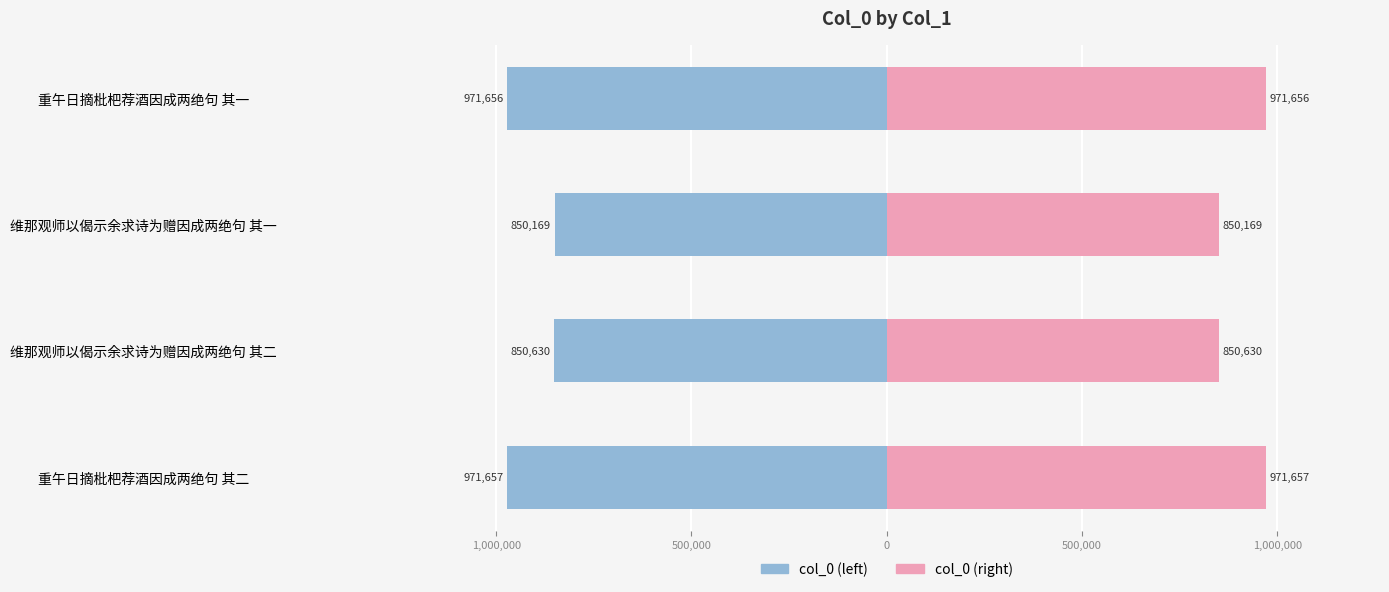

Between 维那观师以偈示余求诗为赠因成两绝句 其二 and 重午日摘枇杷荐酒因成两绝句 其一, which series saw the biggest shift?

col_0 (left)